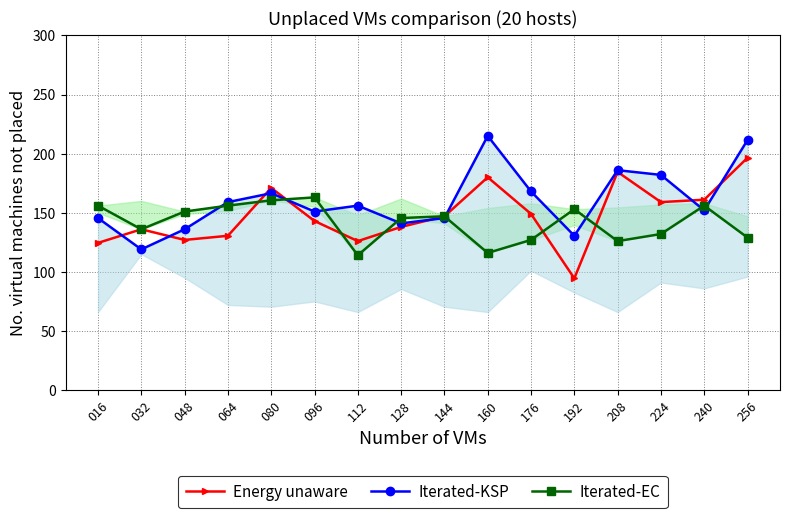

How many distinct data groups are displayed?

3